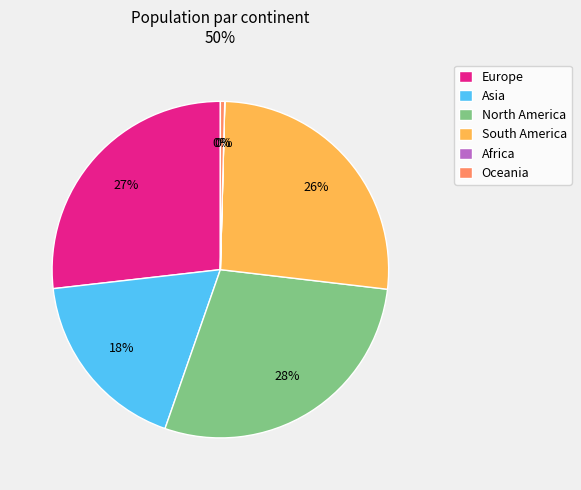

Does any single category account for the majority?

No